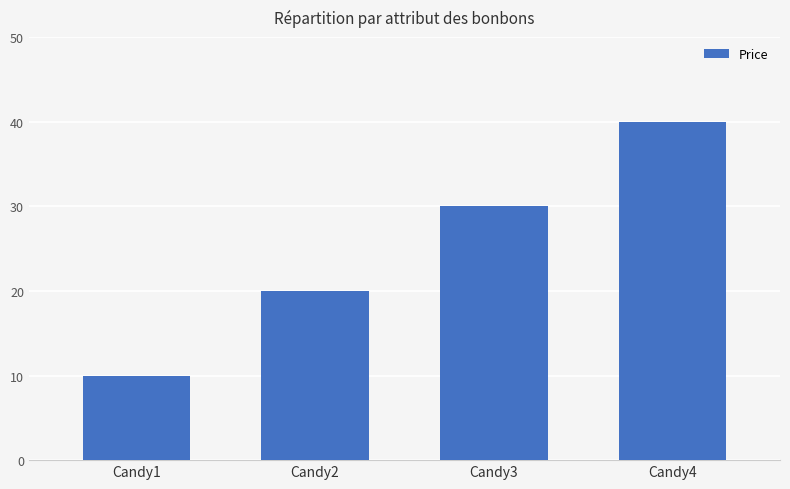

List the labels in order of value, smallest first.

Candy1, Candy2, Candy3, Candy4